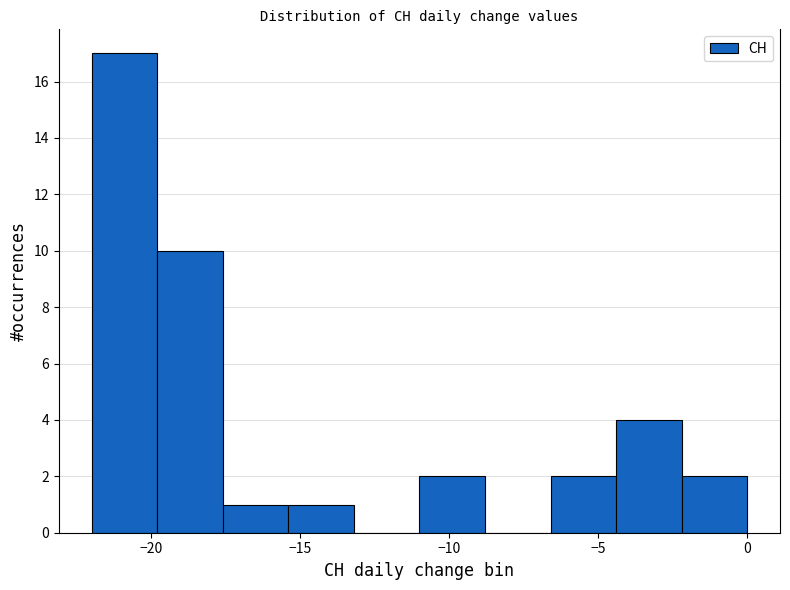

How tall is the bar that spans -6.6 to -4.4 on the x-axis? Neither the bar edges nor the heights are printed on the chart, so give them approximately, as read against the axes.

2